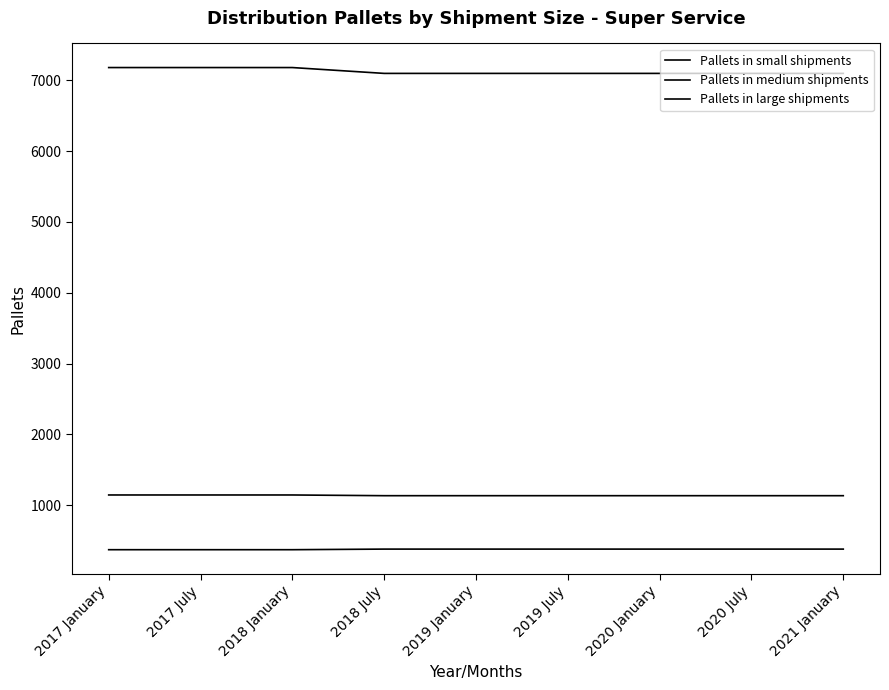

Reading right to left, what are all the values shown in this chart?

Pallets in small shipments: 381.8	381.8	381.8	381.8	381.8	381.8	373.3	373.3	373.3
Pallets in medium shipments: 1135.9	1135.9	1135.9	1135.9	1135.9	1135.9	1146.0	1146.0	1146.0
Pallets in large shipments: 7097.9	7097.9	7097.9	7097.9	7097.9	7097.9	7180.4	7180.4	7180.4